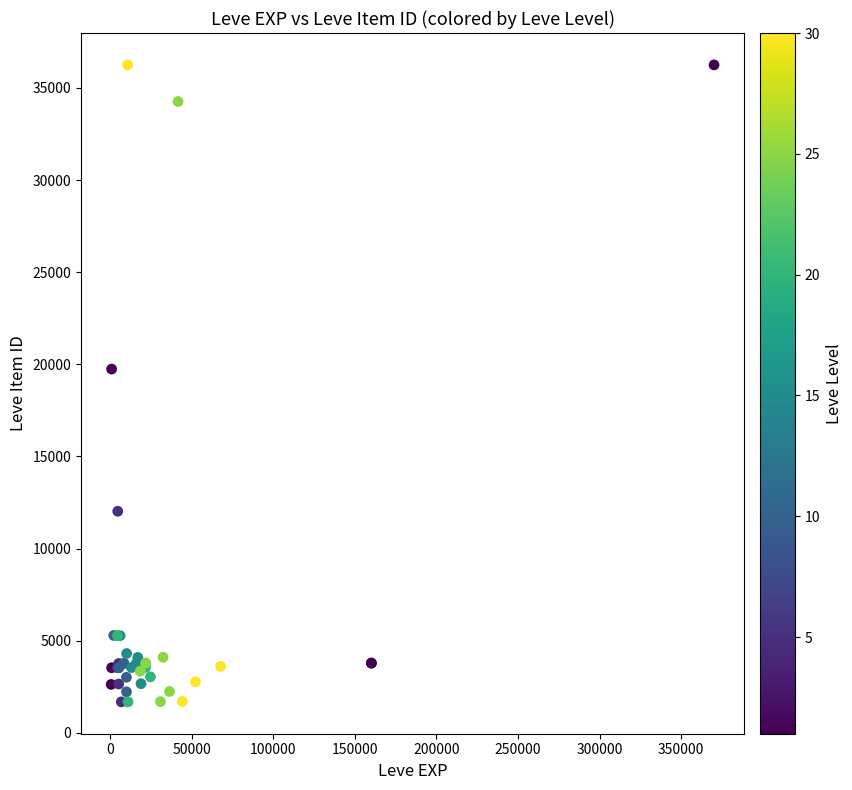

What Y value in the scatter plot is closest to 18967?

19744